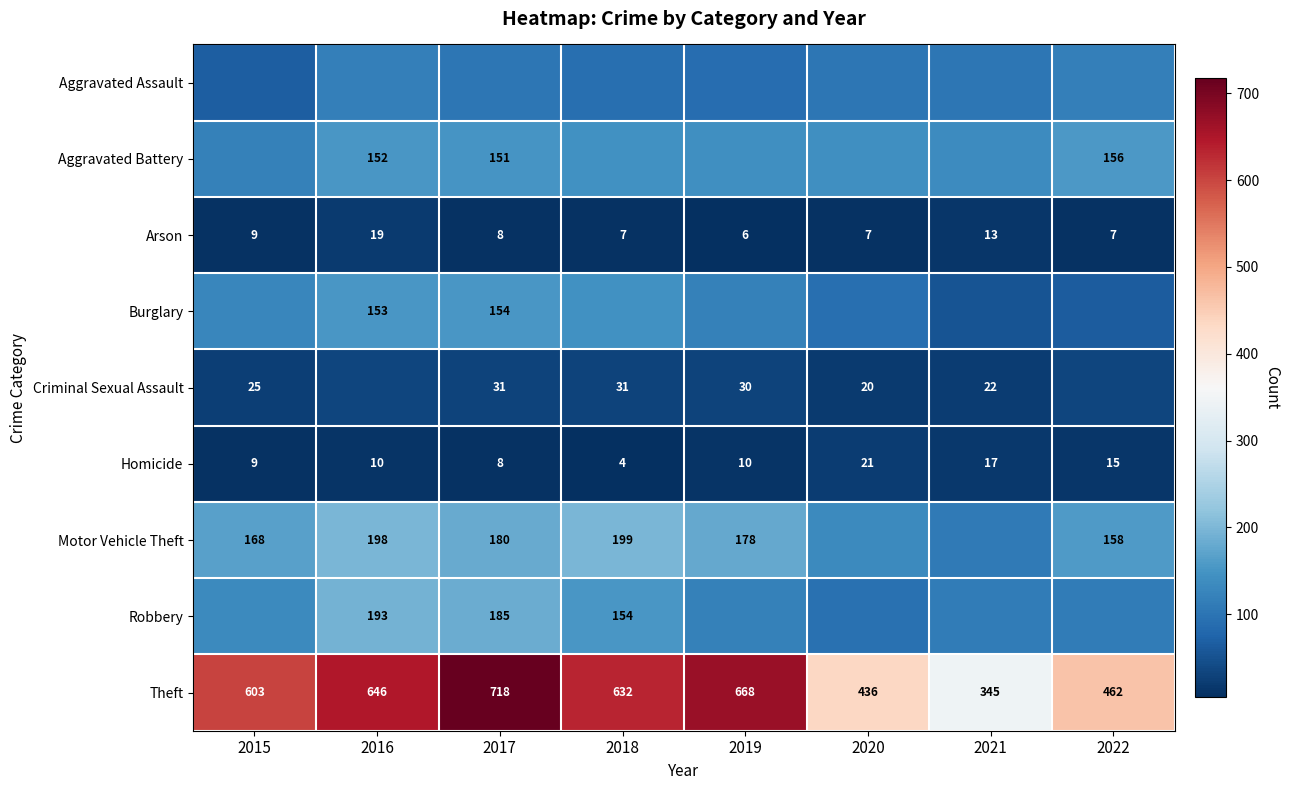

True or false: Robbery has a value of 185 at 2017.

True